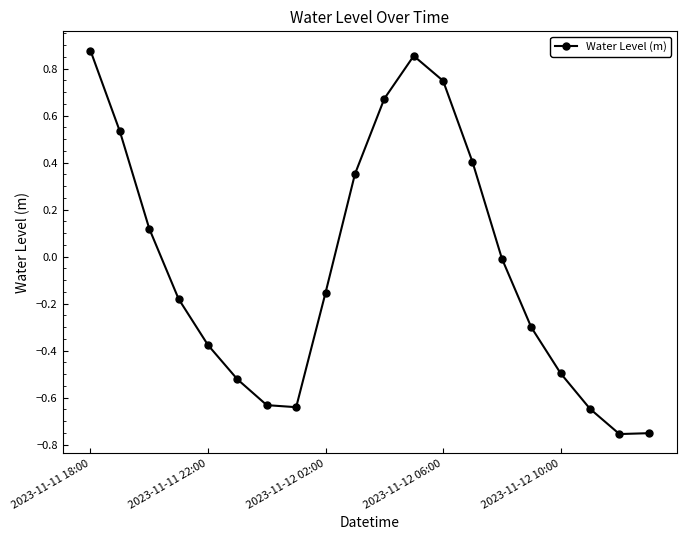

How many lines are shown in the chart?

1